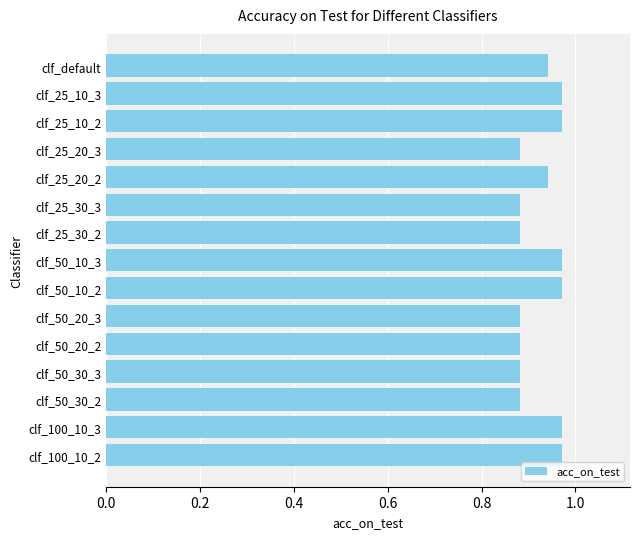

What position from the top is clf_25_10_3?

2